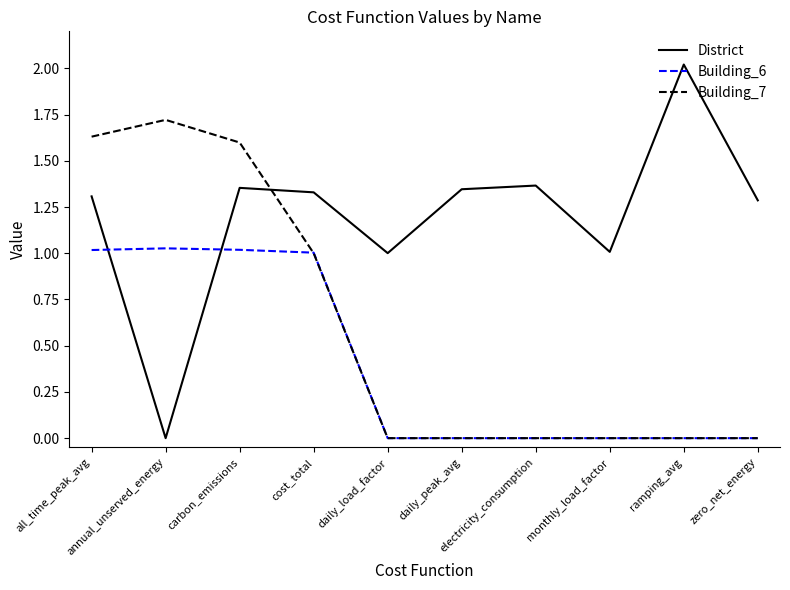

True or false: Building_7 and District cross at least once.

True